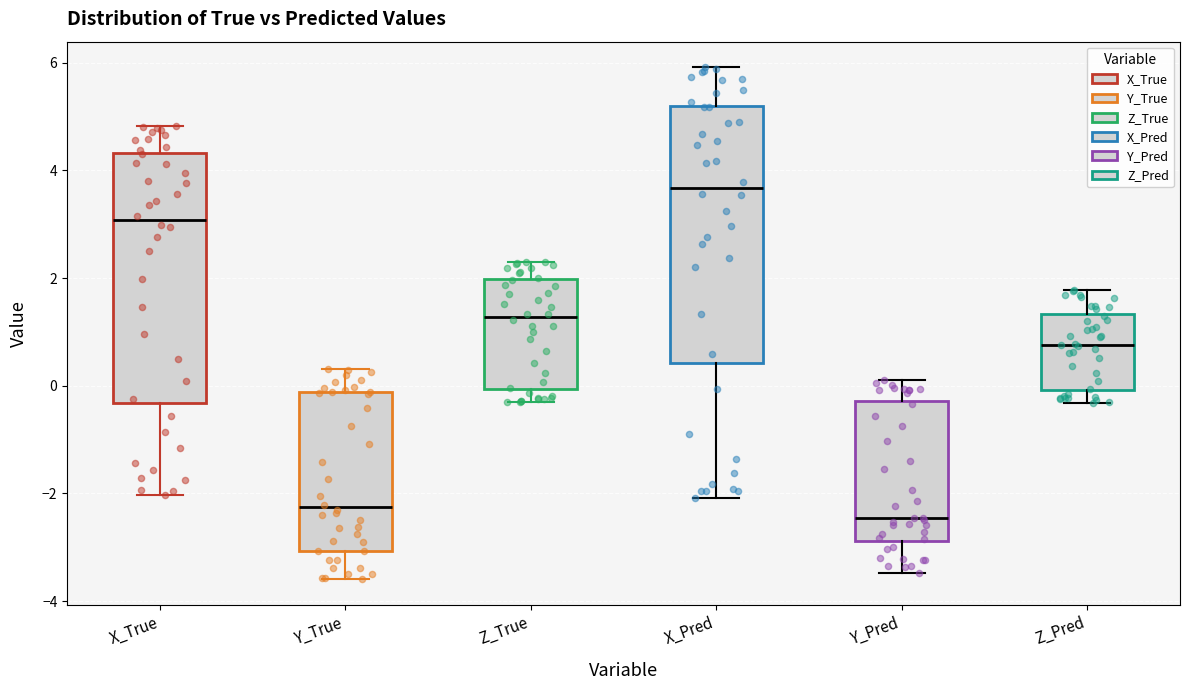

Which box has the lowest median line?

Y_Pred